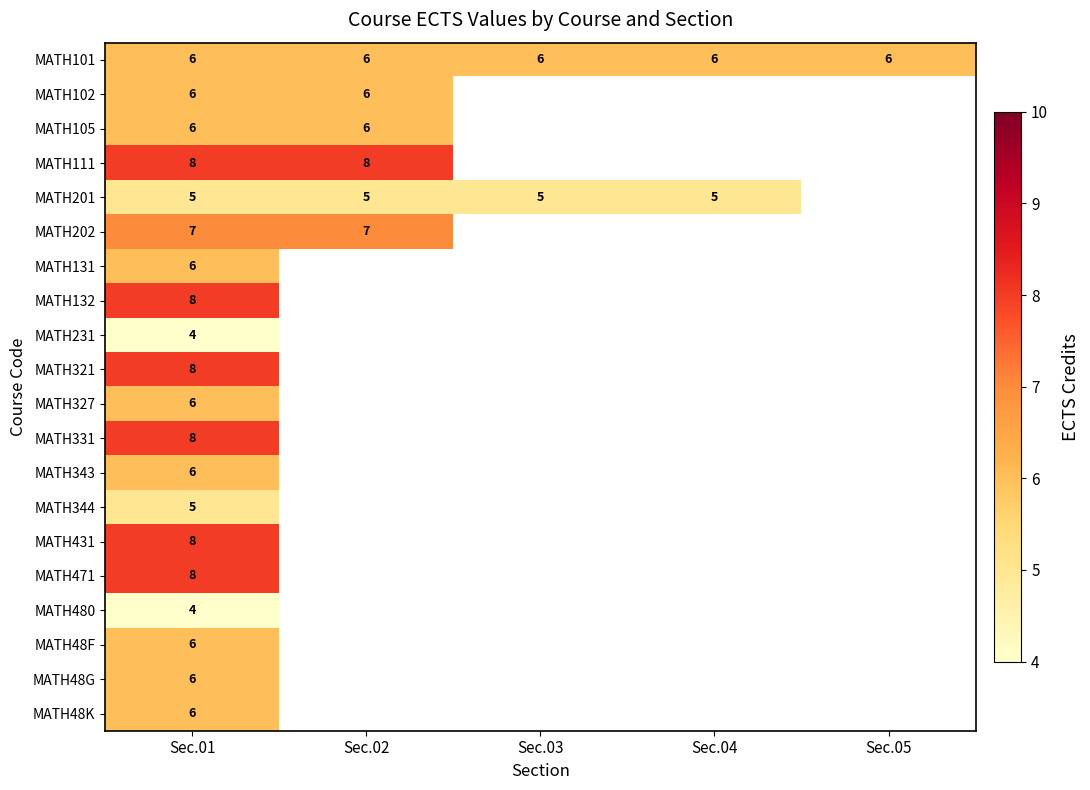

What is the spread (max minus min) of values at Sec.01?

4